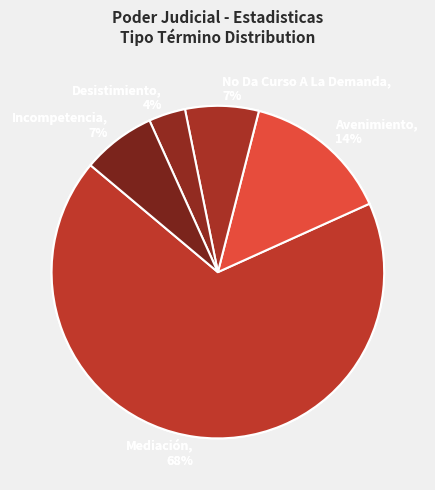

What percentage is NOT represented by Avenimiento?

85.7%